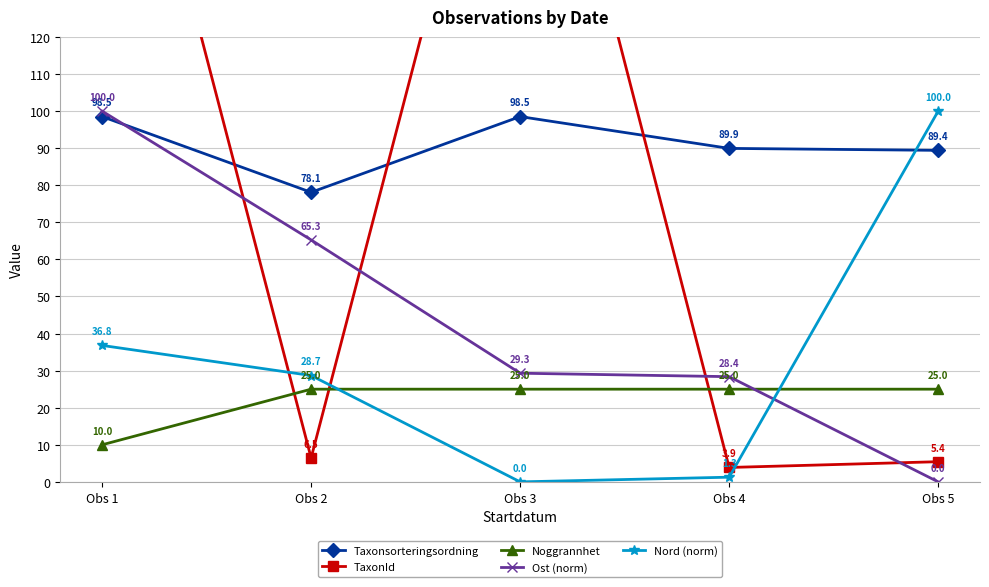

At which label does Noggrannhet reach its minimum?

Obs 1